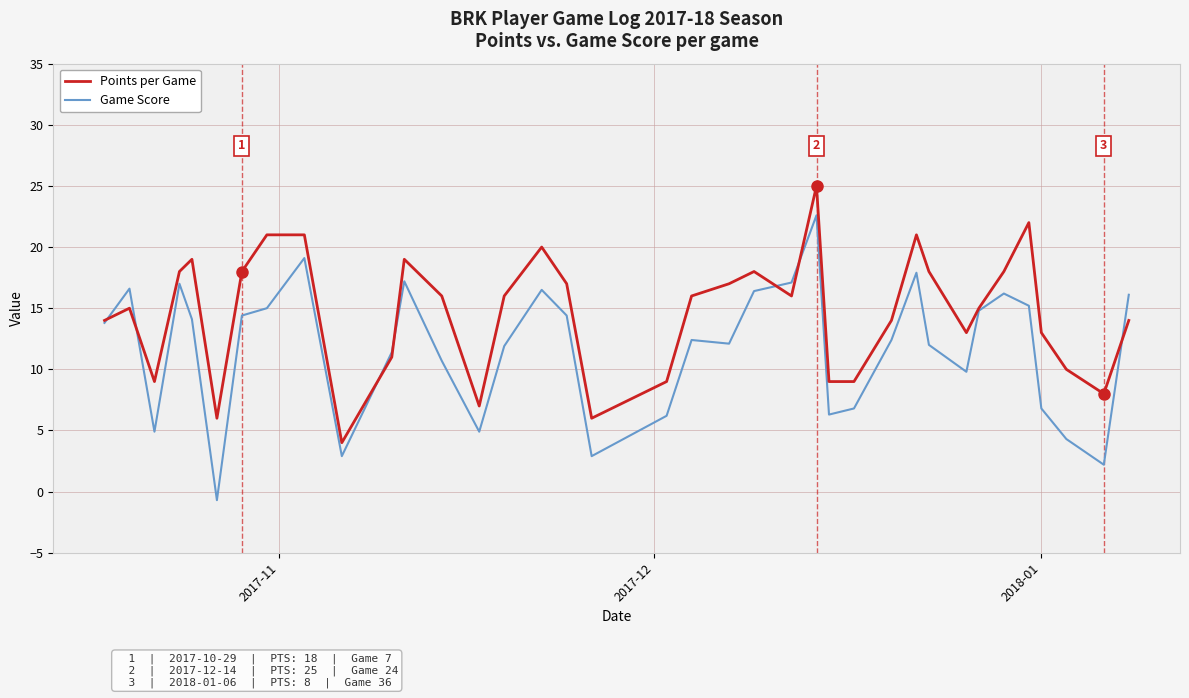

Rank the series by their maximum value, from lowest to highest.

Game Score, Points per Game